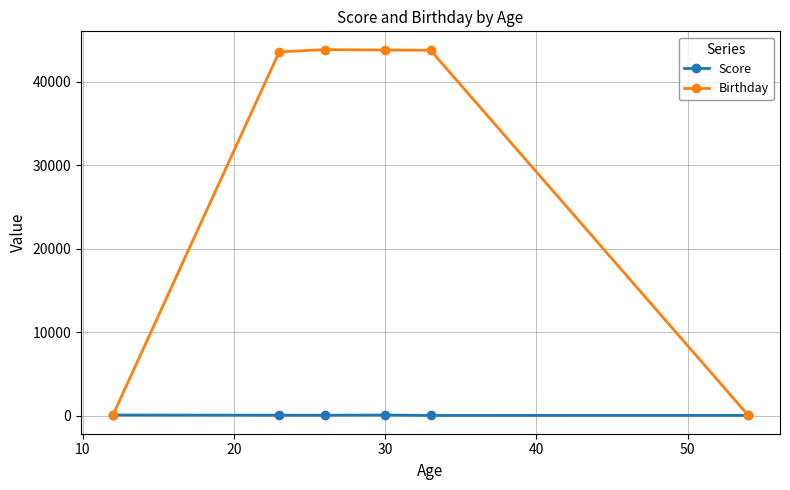

Rank the series by their average value, from highest to lowest.

Birthday, Score